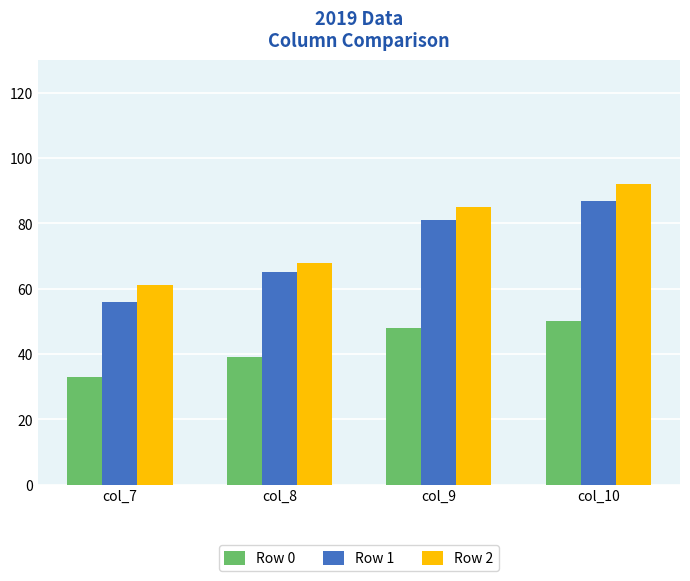

Count the Row 1 values in the range 65 to 87.

3